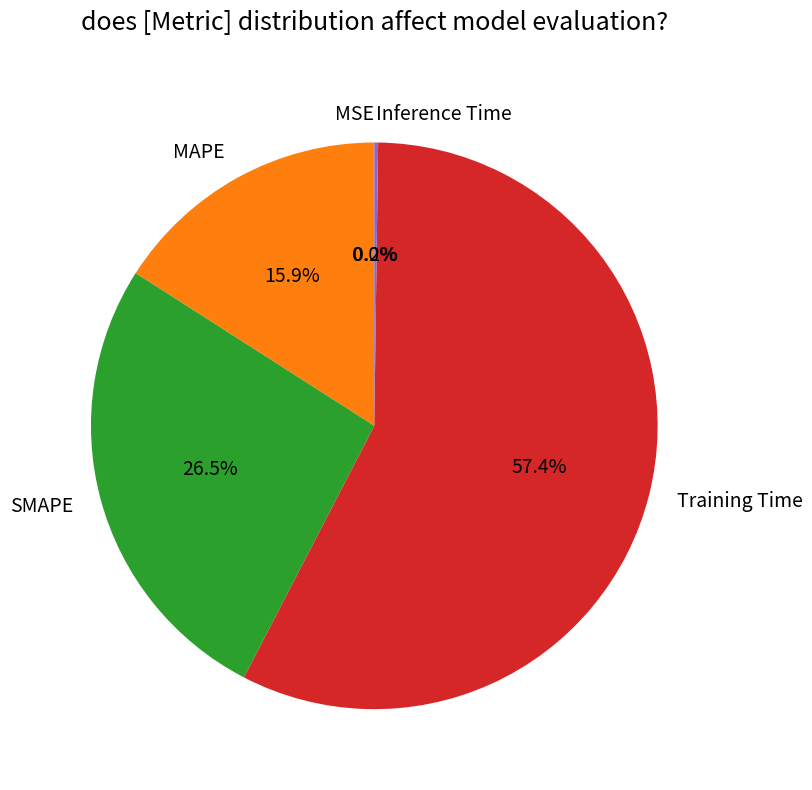

Is the sum of Training Time and SMAPE greater than half?

Yes